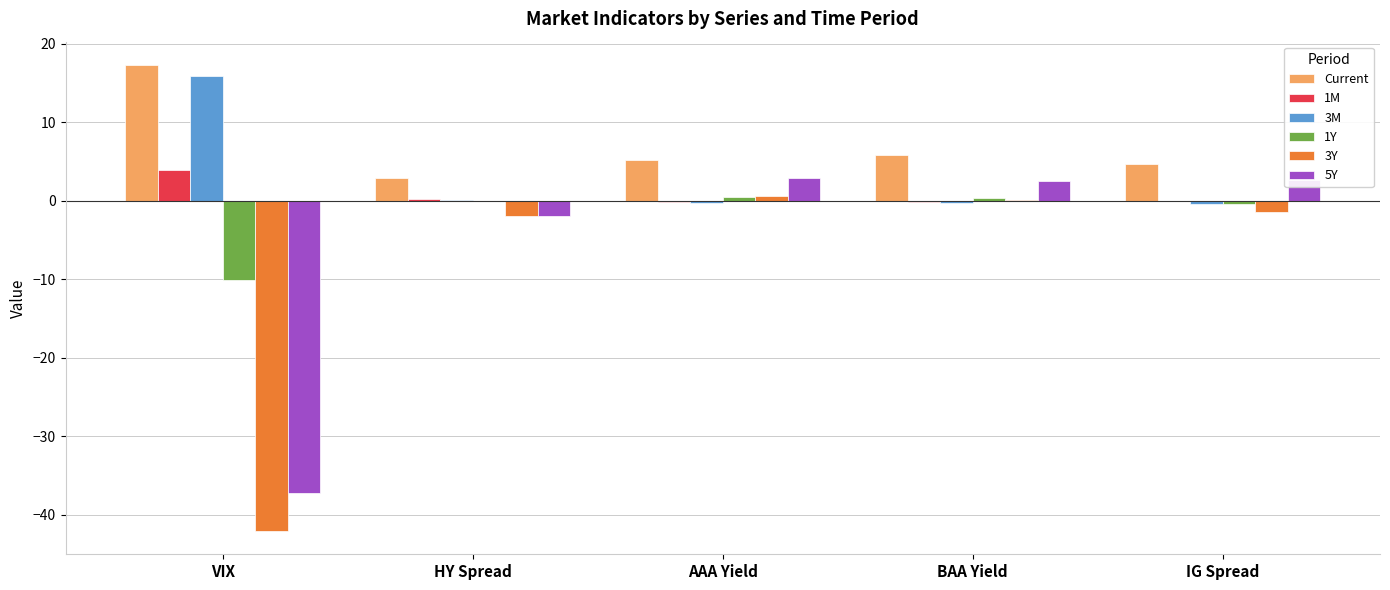

The value of 1Y at VIX is -10.1. True or false?

True